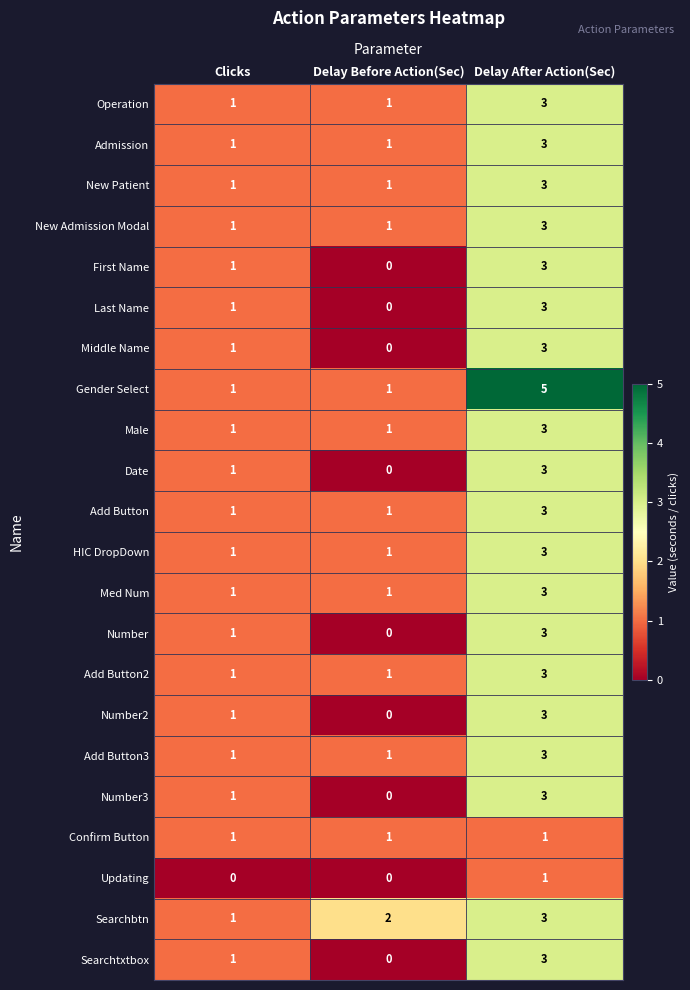

What is the difference between the maximum and minimum values in the Number series?

3